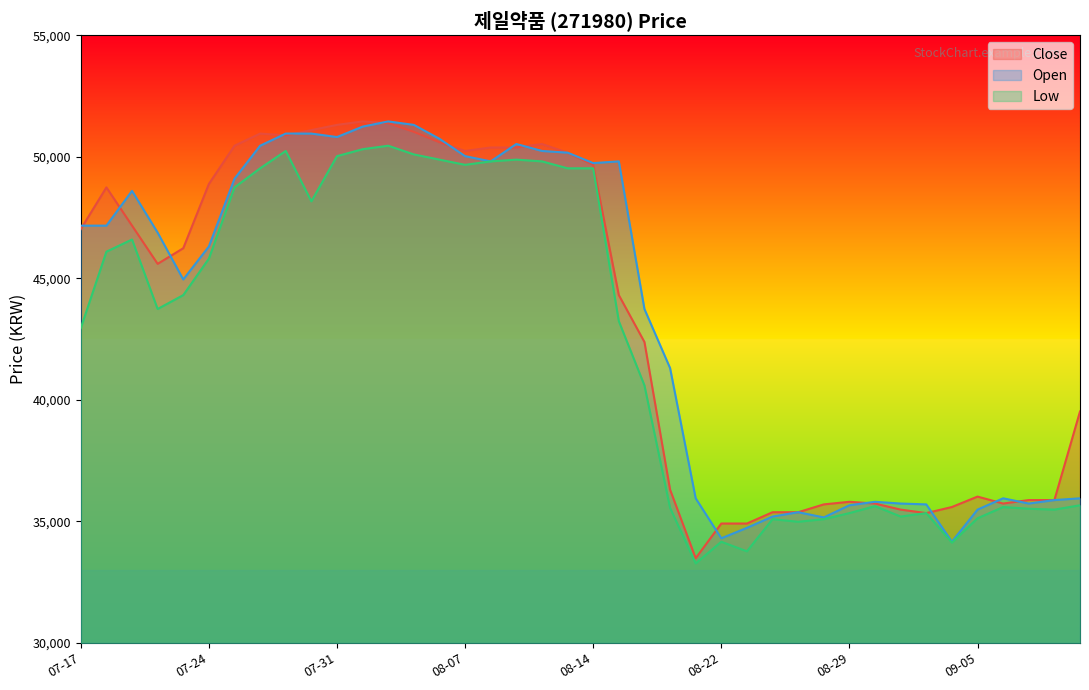

True or false: Low and Close cross at least once.

False